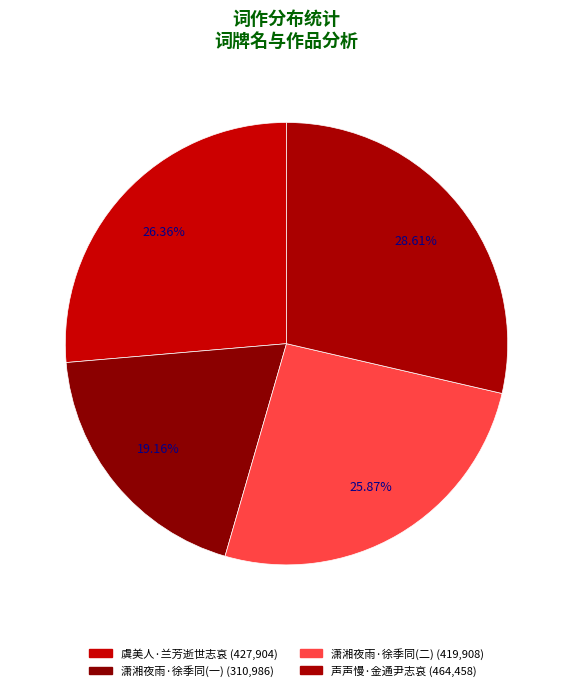

Rank the categories by value from lowest to highest.

潇湘夜雨·徐季同下世倏两月余，赋此志哀, 潇湘夜雨 徐季同下世倏两月余，赋此志哀, 虞美人 辛丑立秋日闻梅畹华兰芳逝世北京，赋此志哀, 声声慢 金通尹先生殁汉阳，赋此志哀